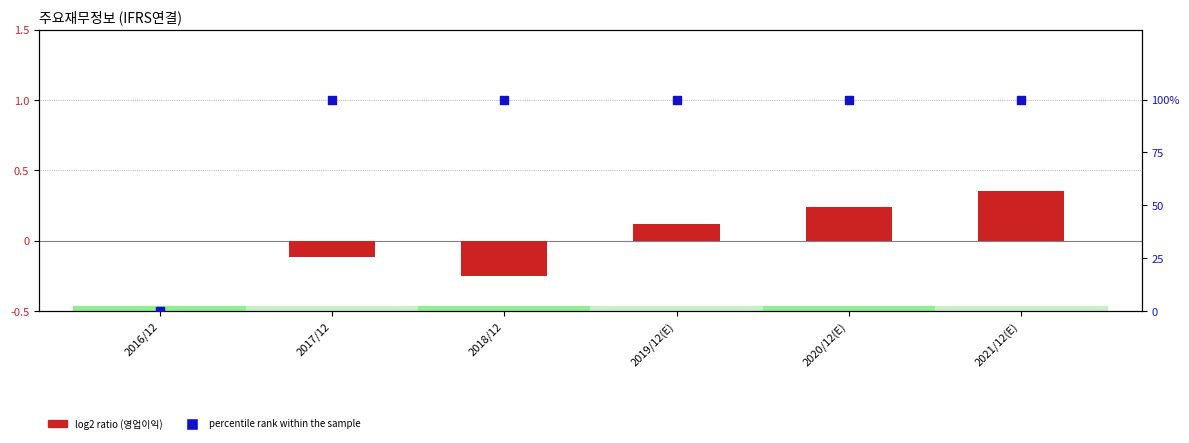

Which series has the largest Y range (max minus min)?

percentile rank within the sample